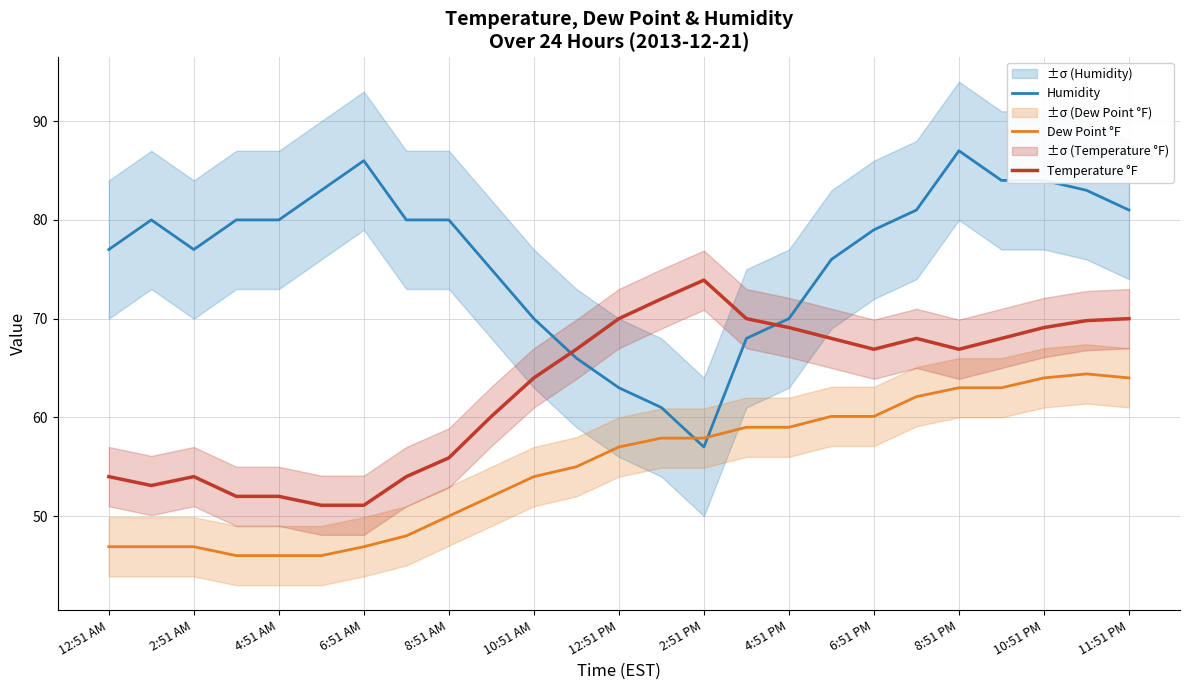

Is the value of Dew Point °F at 4:51 AM greater than the value of Temperature °F at 12:51 PM?

No